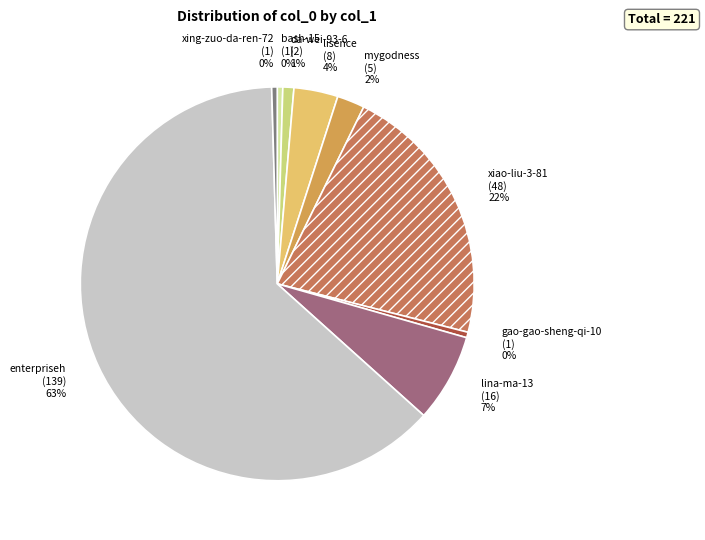

Which category has the biggest portion of the pie?

enterpriseh